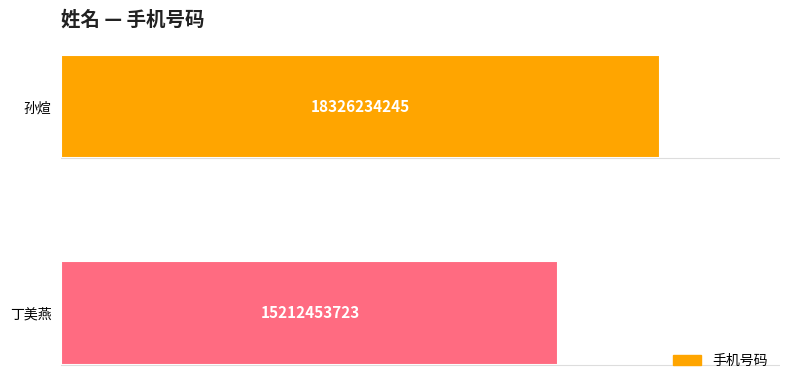

Rank the categories by value from highest to lowest.

孙煊, 丁美燕